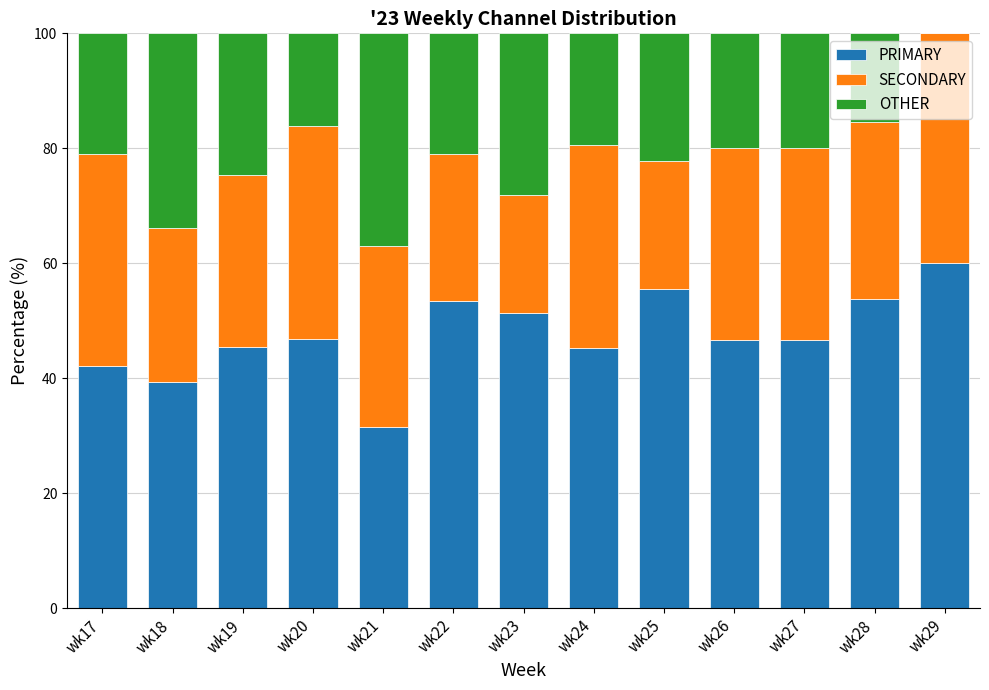

Does the chart contain stacked bars?

Yes